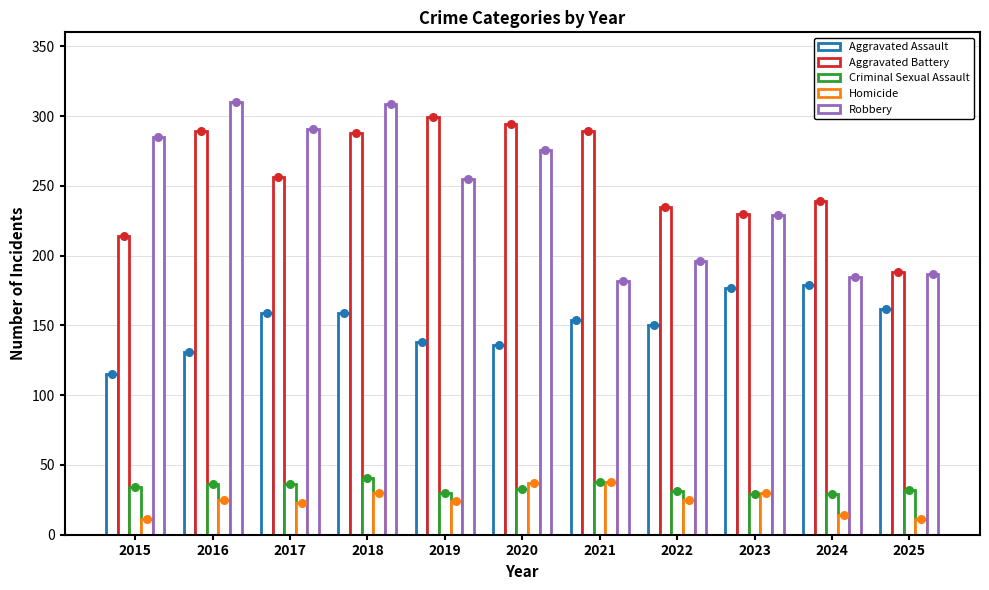

What are all the series names shown in the legend?

Aggravated Assault, Aggravated Battery, Criminal Sexual Assault, Homicide, Robbery